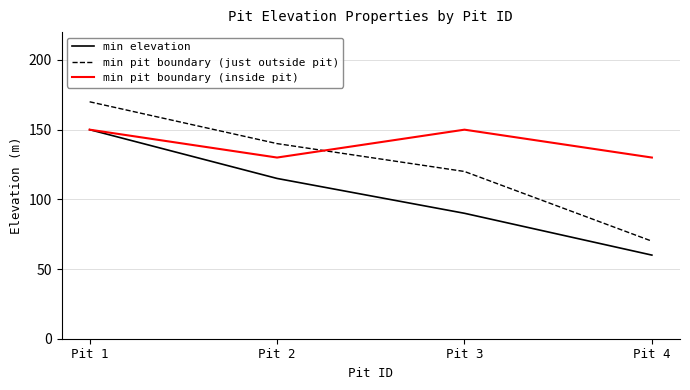

What is the average value of the min elevation series?

104